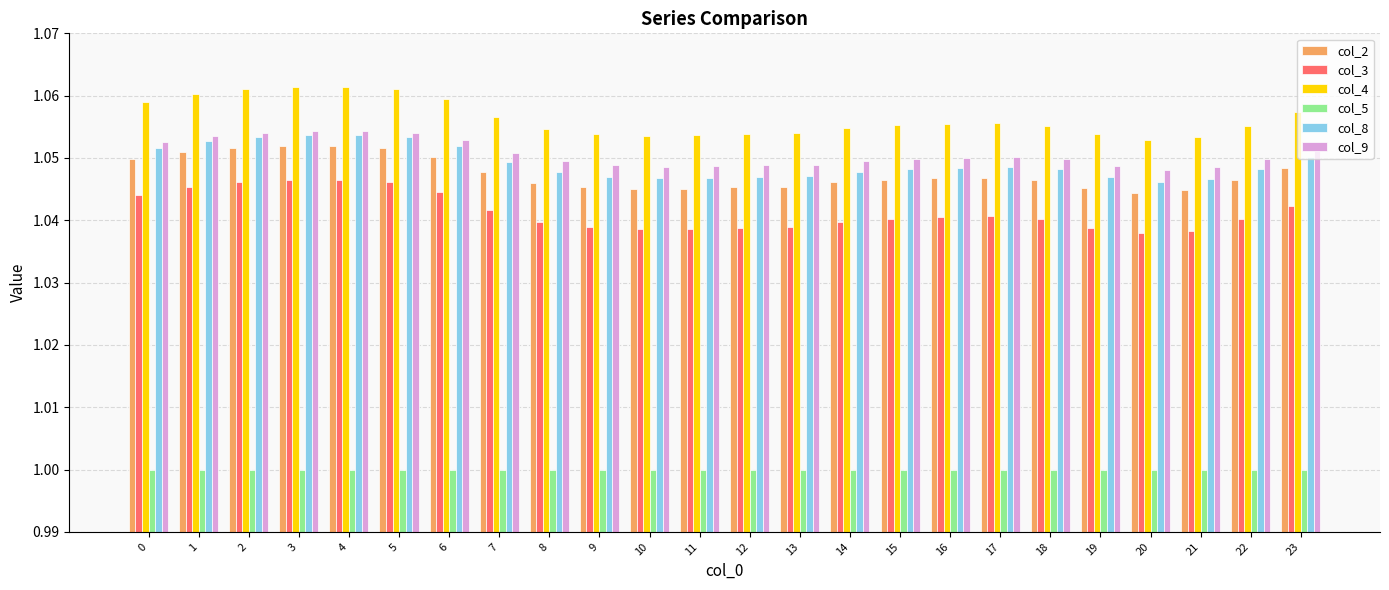

What is the sum of the col_4 values at 3 and 5?

2.1